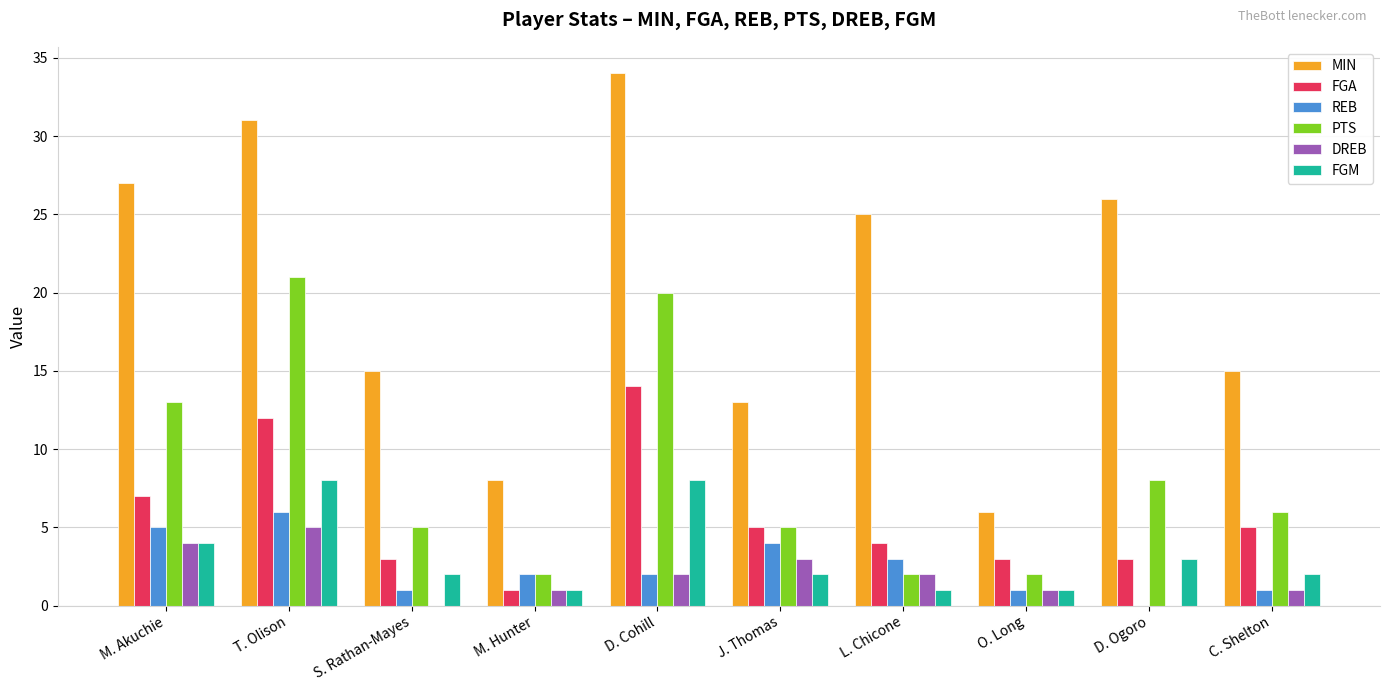

What is the difference between the REB values at L. Chicone and C. Shelton?

2